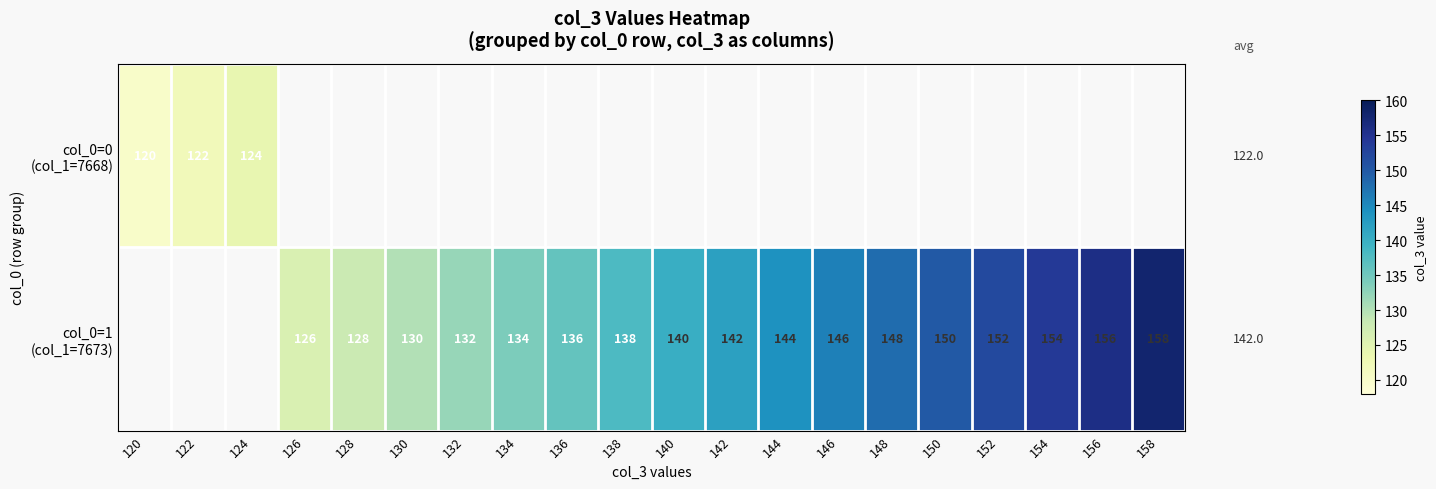

Which category has the highest value across all series?

158